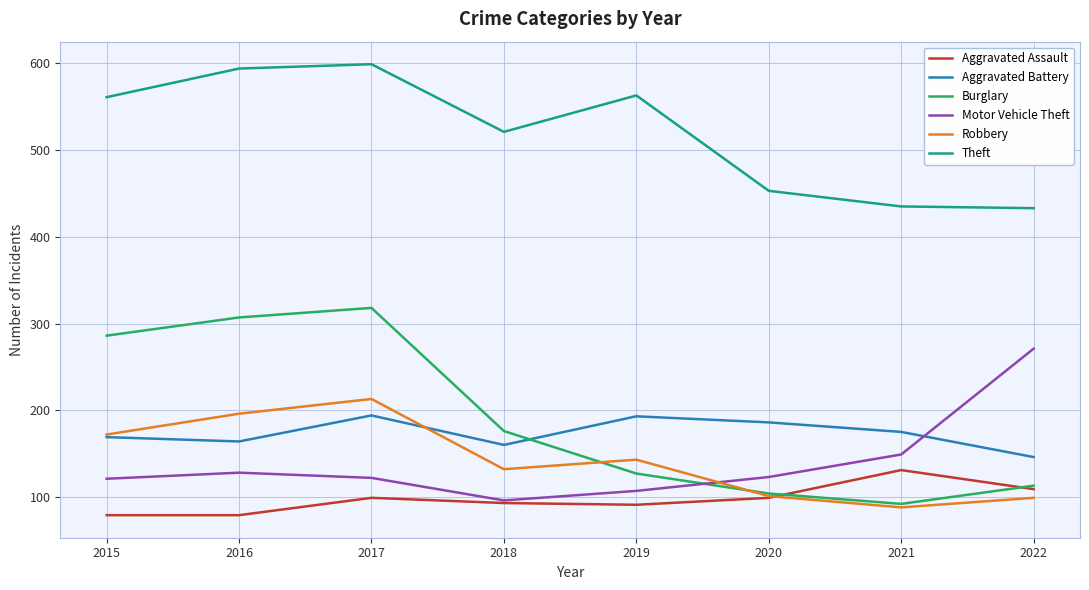

At which label is Burglary closest to 205?

2018